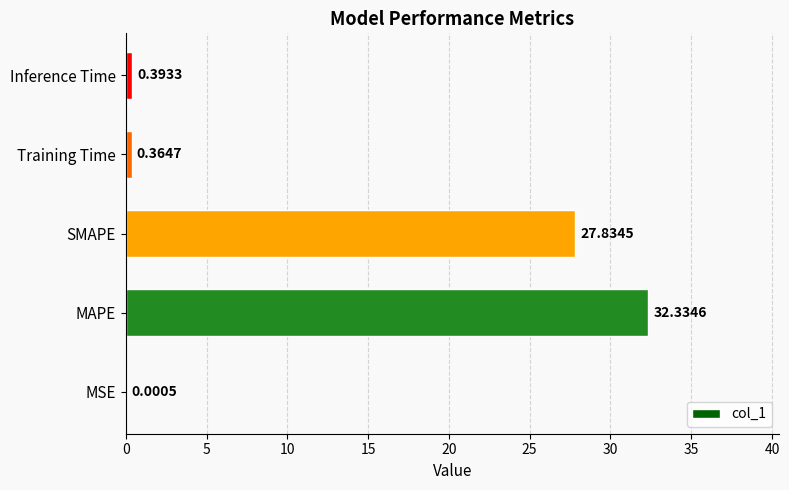

What is the sum of the values at MSE and SMAPE?

27.8